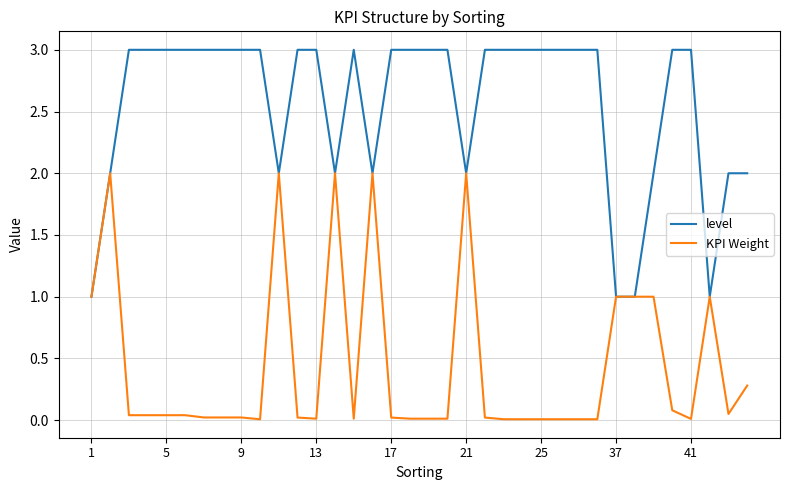

What is the maximum value shown in the chart?

3.0